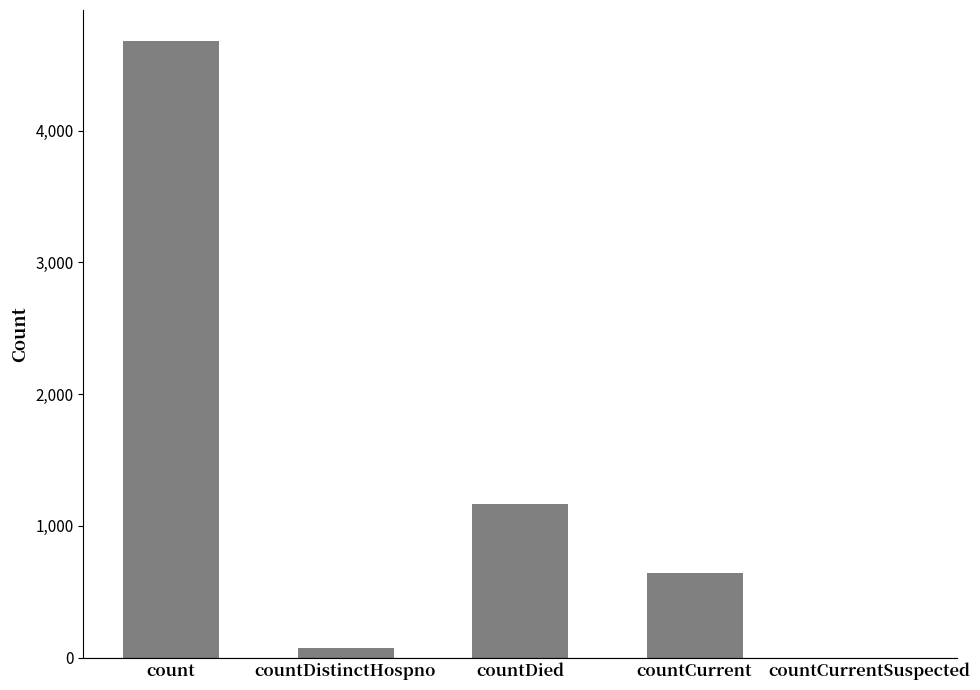

Where is the data nearest to the value 2340?

countDied